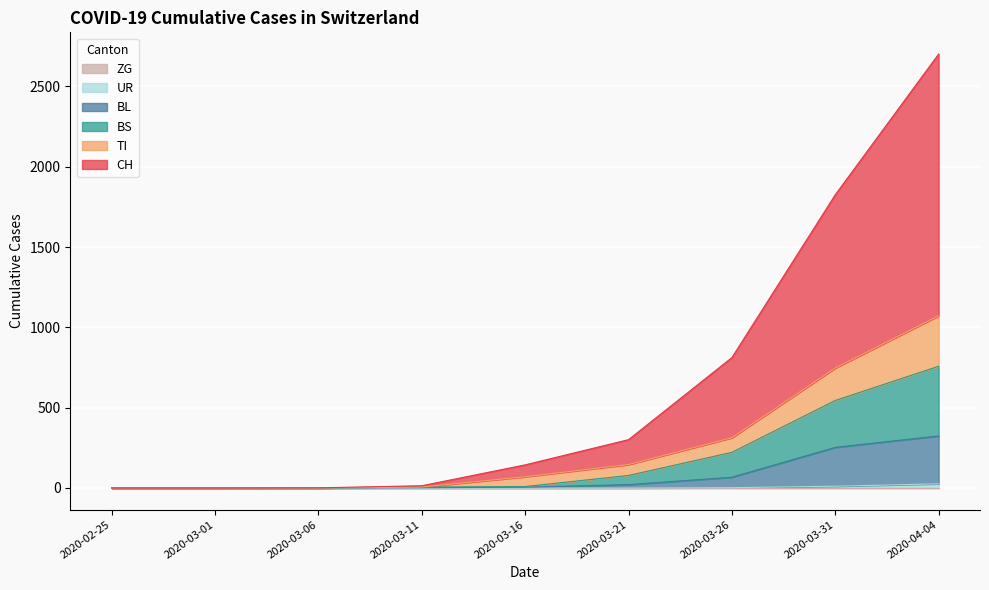

What is the highest value of the BS series?

758